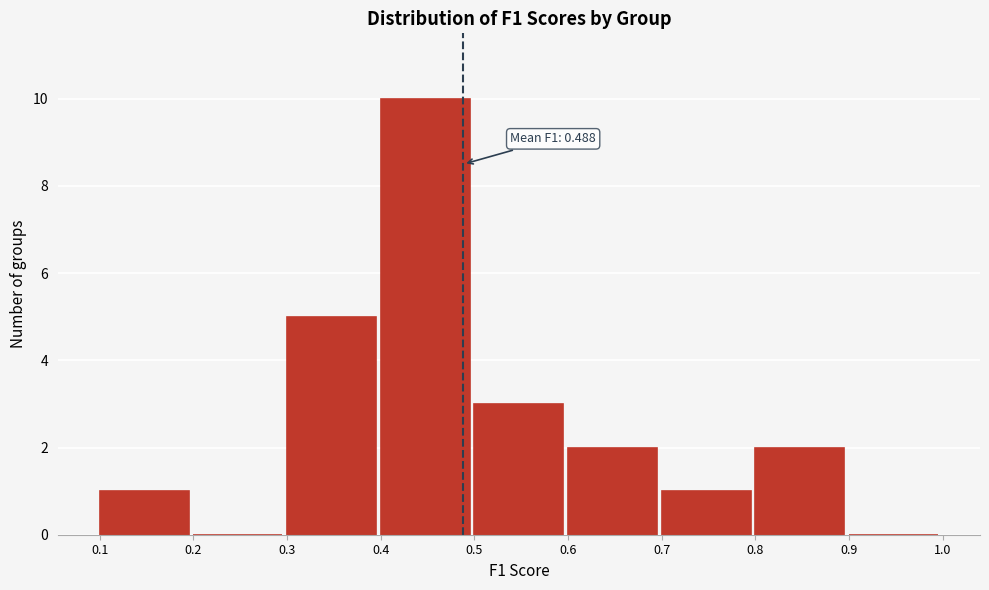

Which range on the x-axis has the tallest bar?

0.4 to 0.5